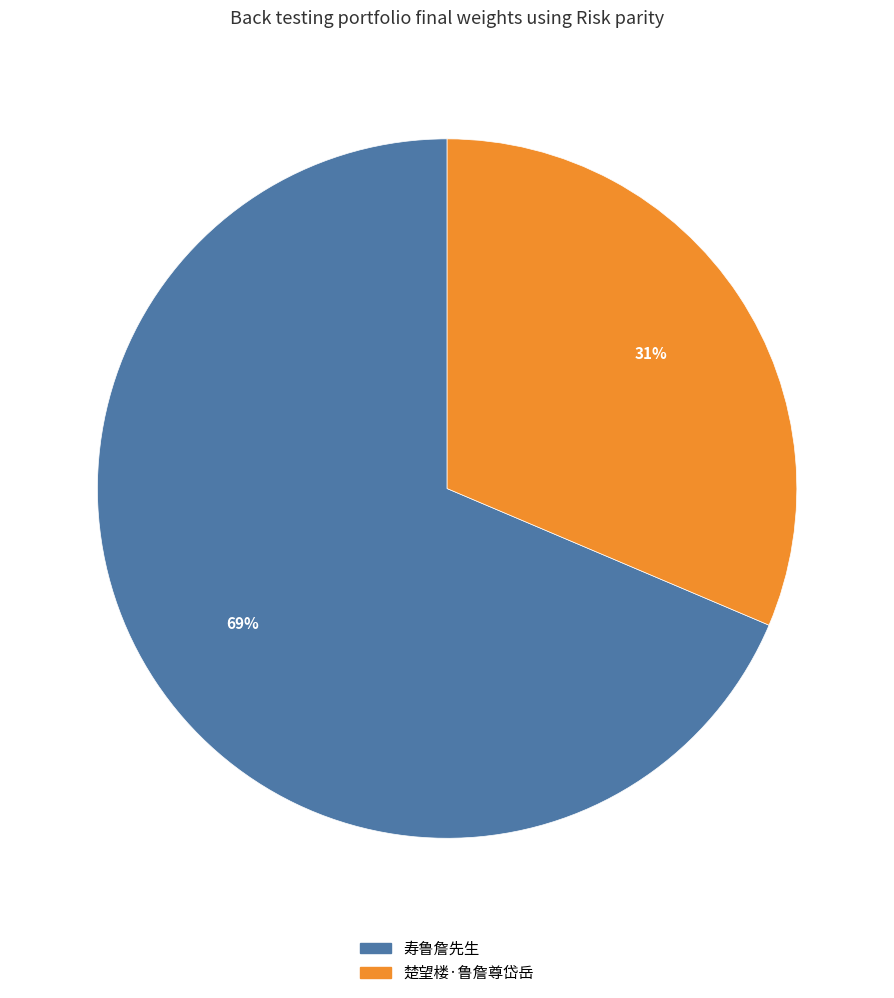

Which slice represents more than half of the pie?

寿鲁詹先生